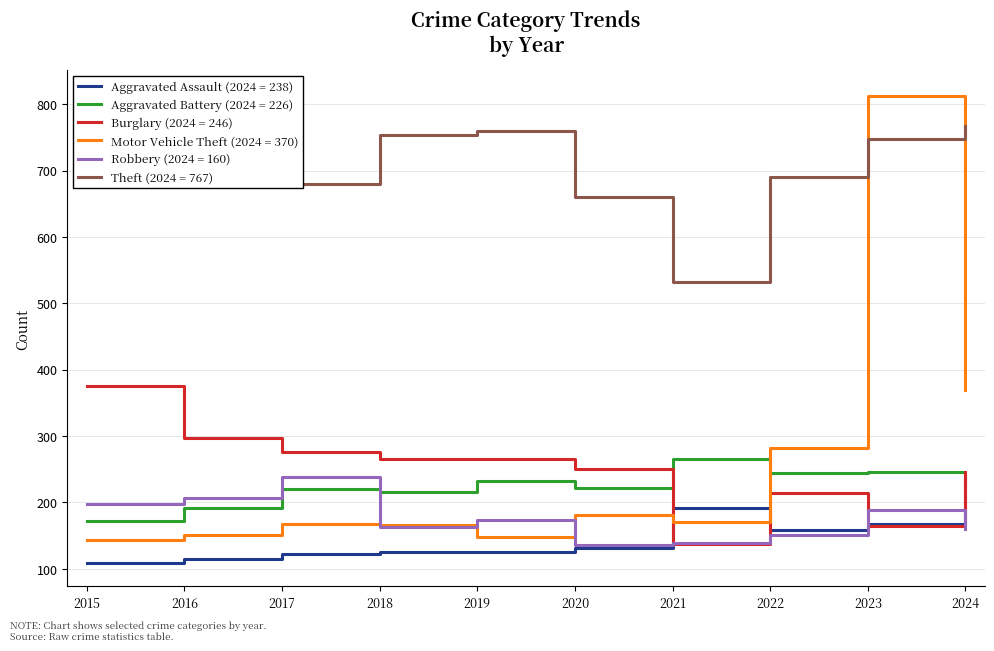

Where is Theft nearest to the value 674?

2017